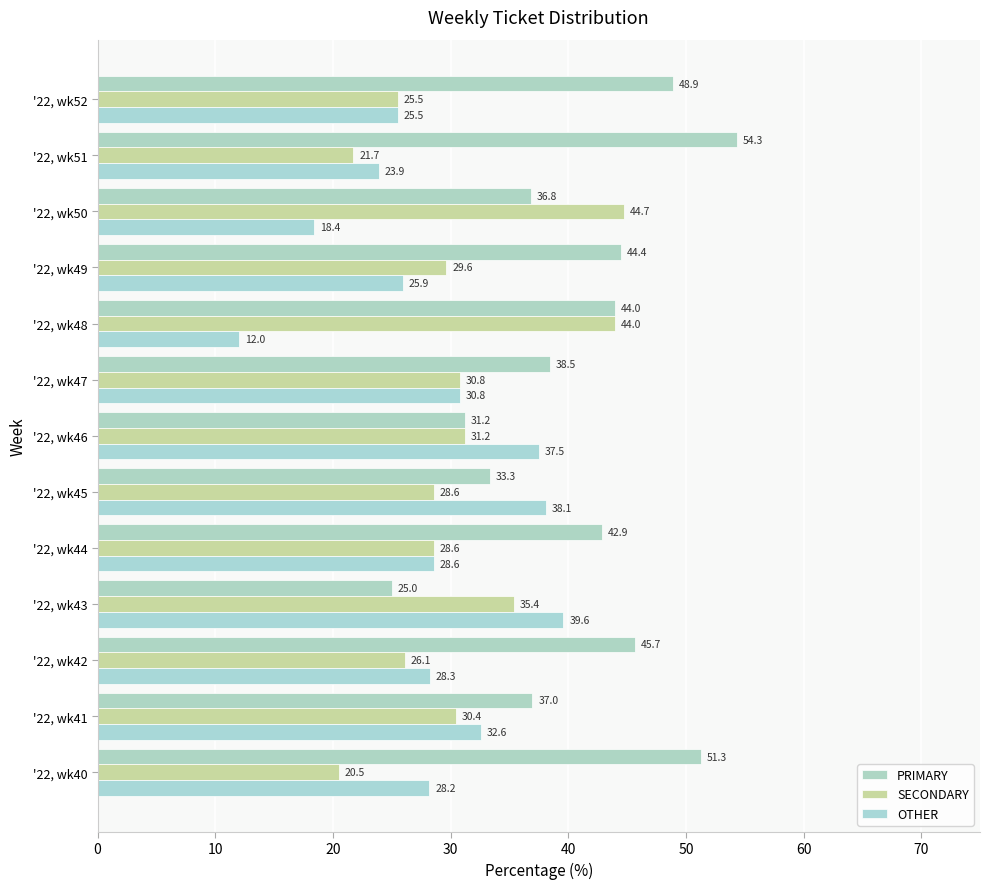

Count the number of data series in this chart.

3